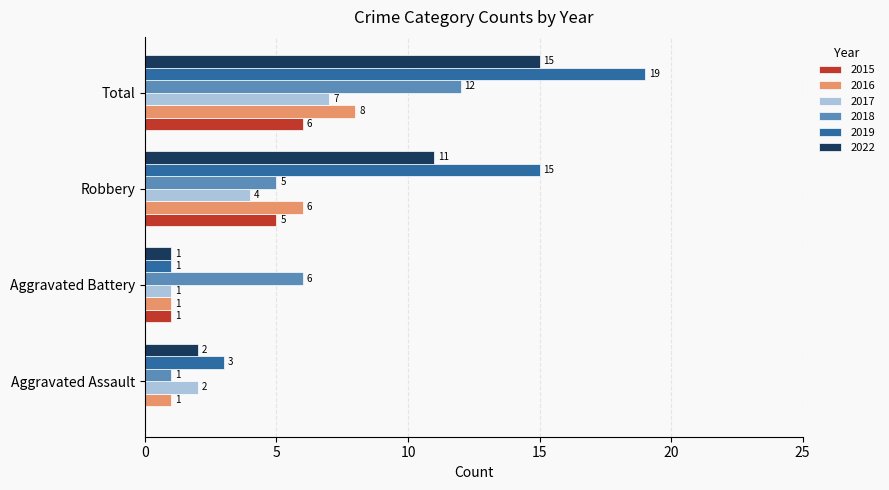

Which series changed the most between Aggravated Assault and Robbery?

2019